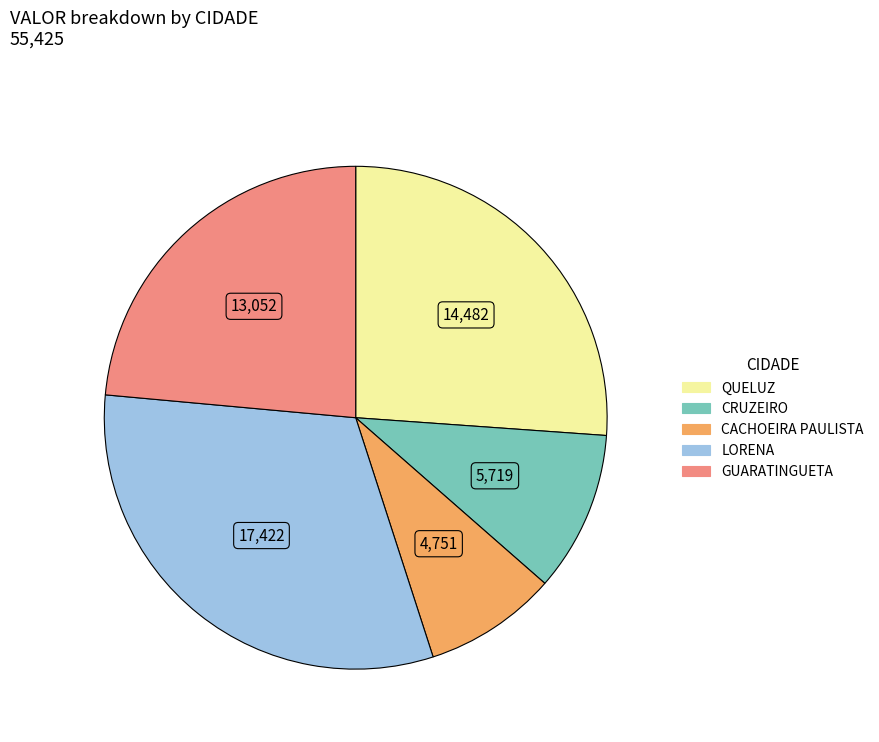

Is there any slice that represents more than half of the pie?

No